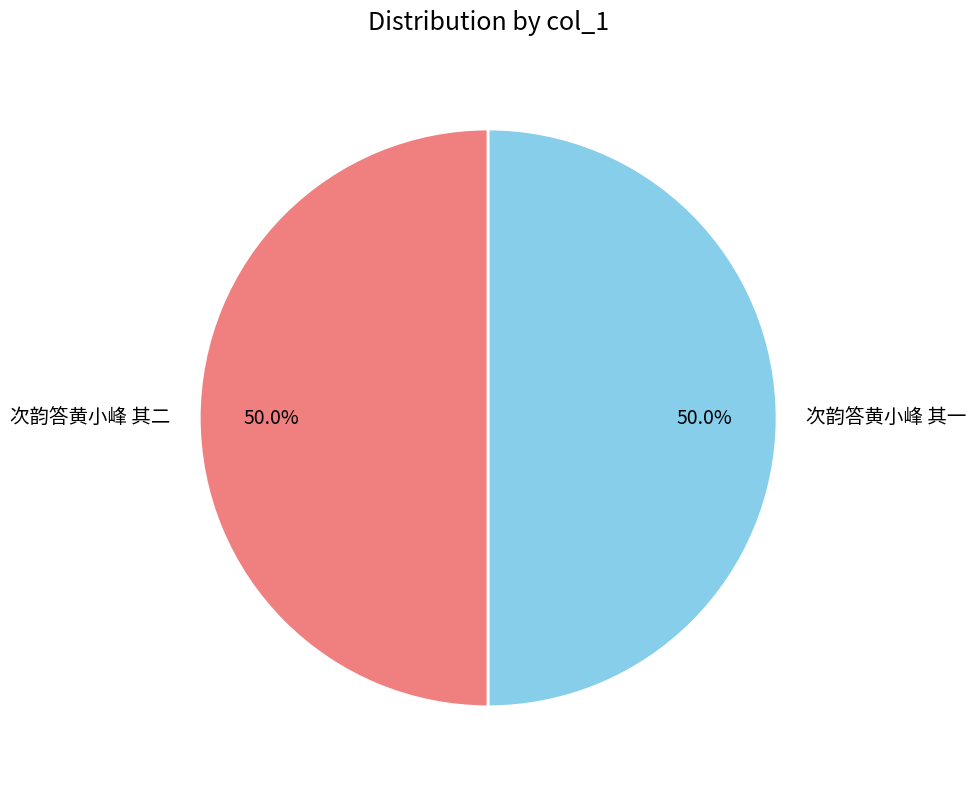

What is the ratio of the value at 次韵答黄小峰 其二 to the value at 次韵答黄小峰 其一?

1.0